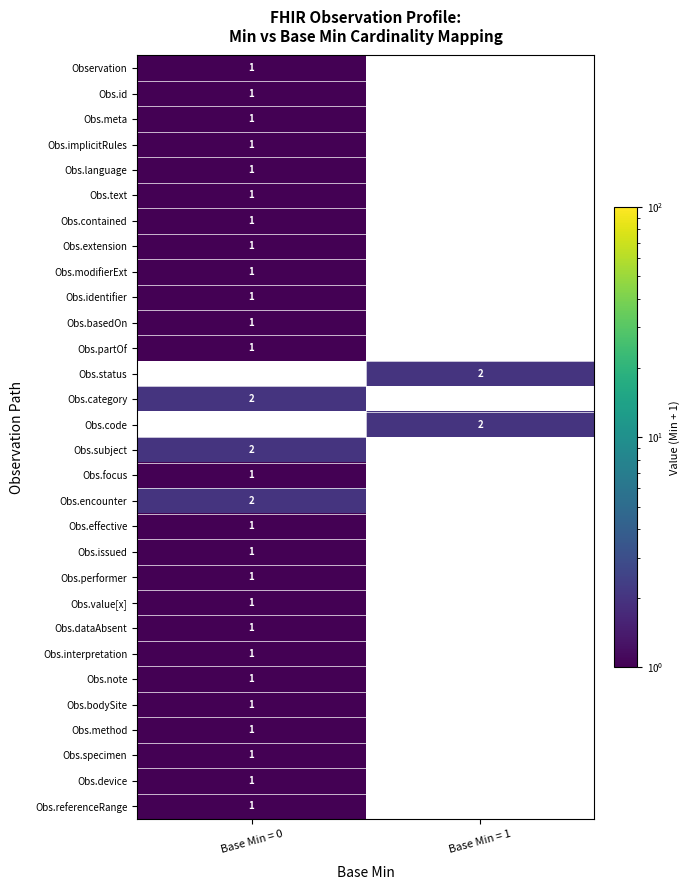

Between Base Min = 1 and Base Min = 0, which is larger?

Base Min = 0